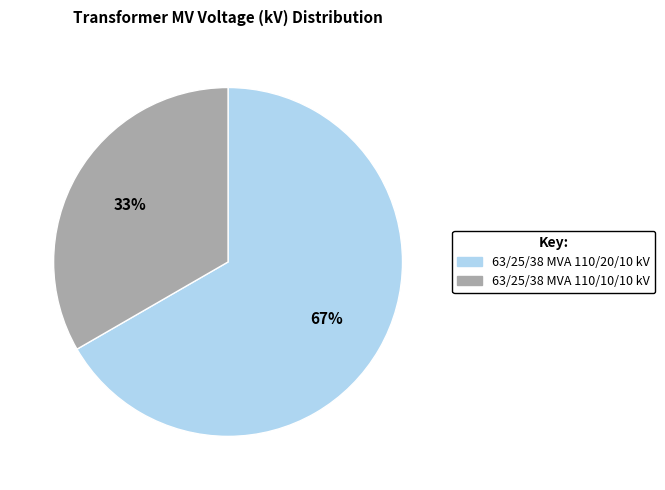

Which category has the biggest portion of the pie?

63/25/38 MVA 110/20/10 kV